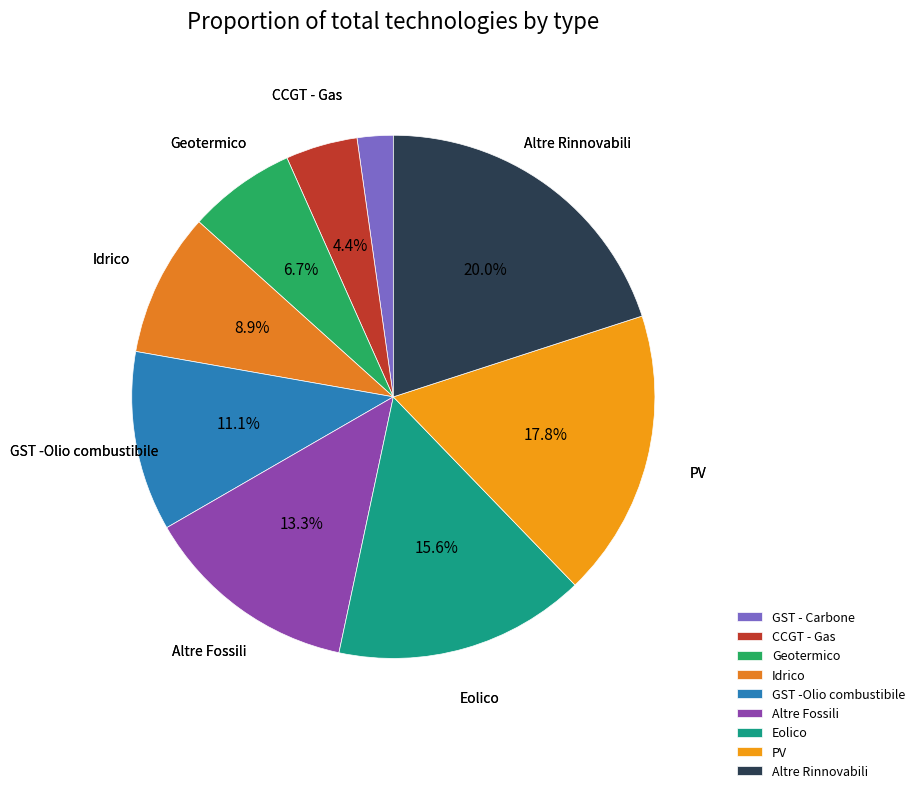

To the nearest percent, what portion does Eolico represent?

16%